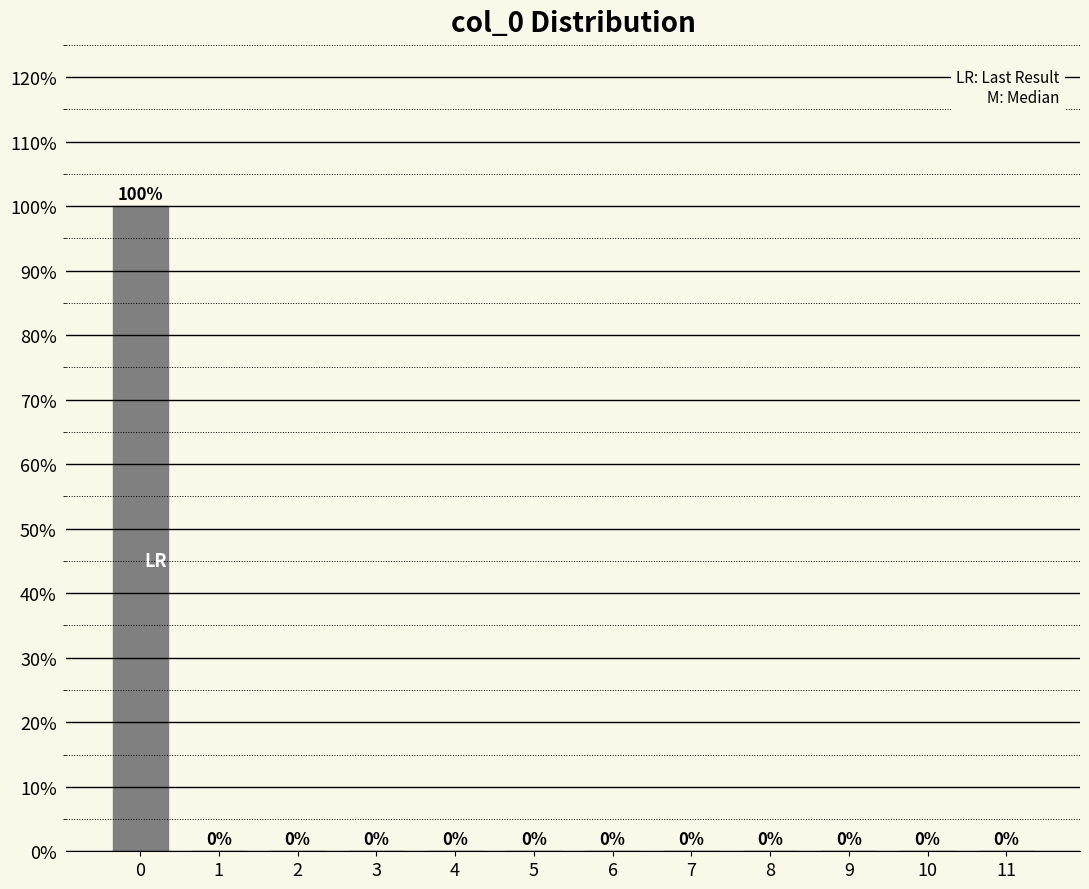

Reading left to right, list all the values displayed in this chart.

0=100	1=0	2=0	3=0	4=0	5=0	6=0	7=0	8=0	9=0	10=0	11=0